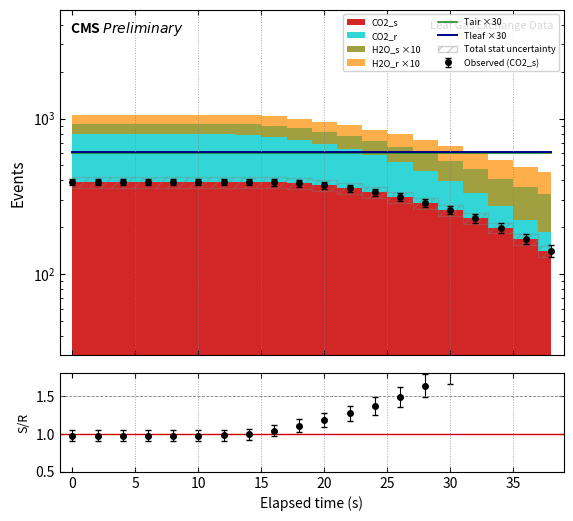

At how many categories does at least one series exceed 603?

20